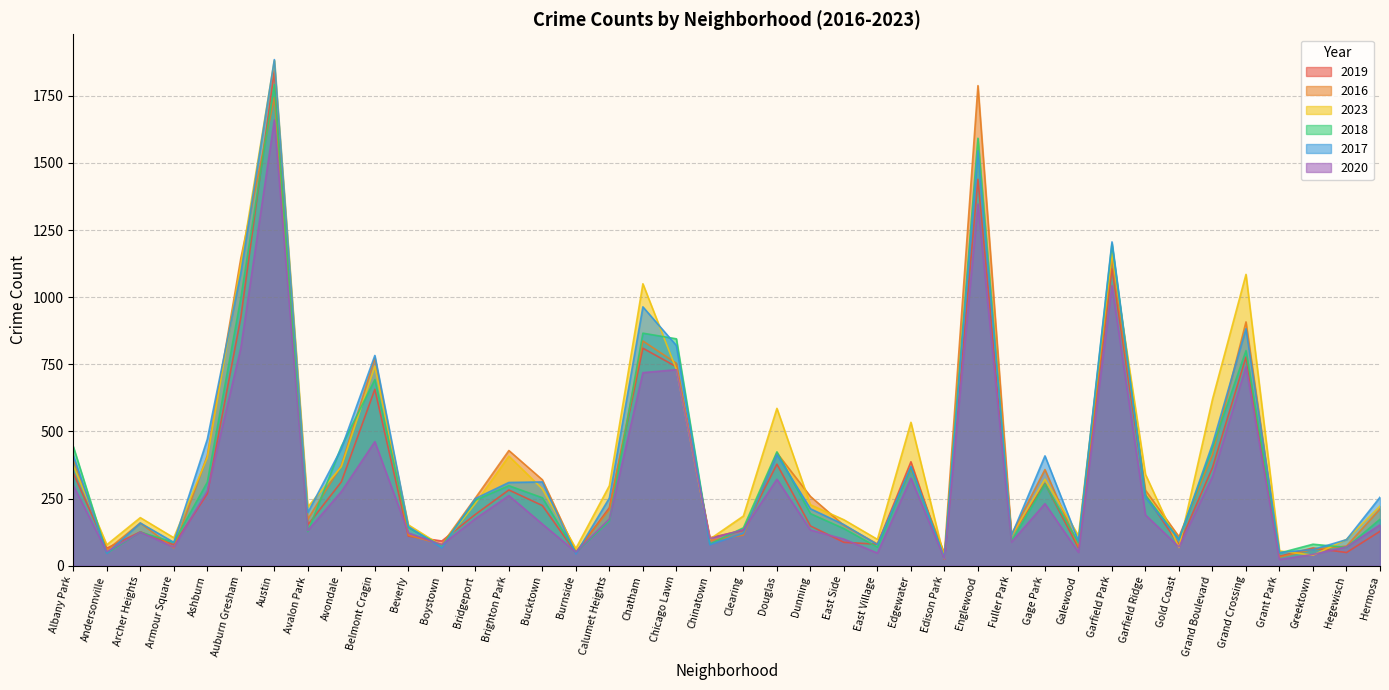

How many data points does each series have?

40